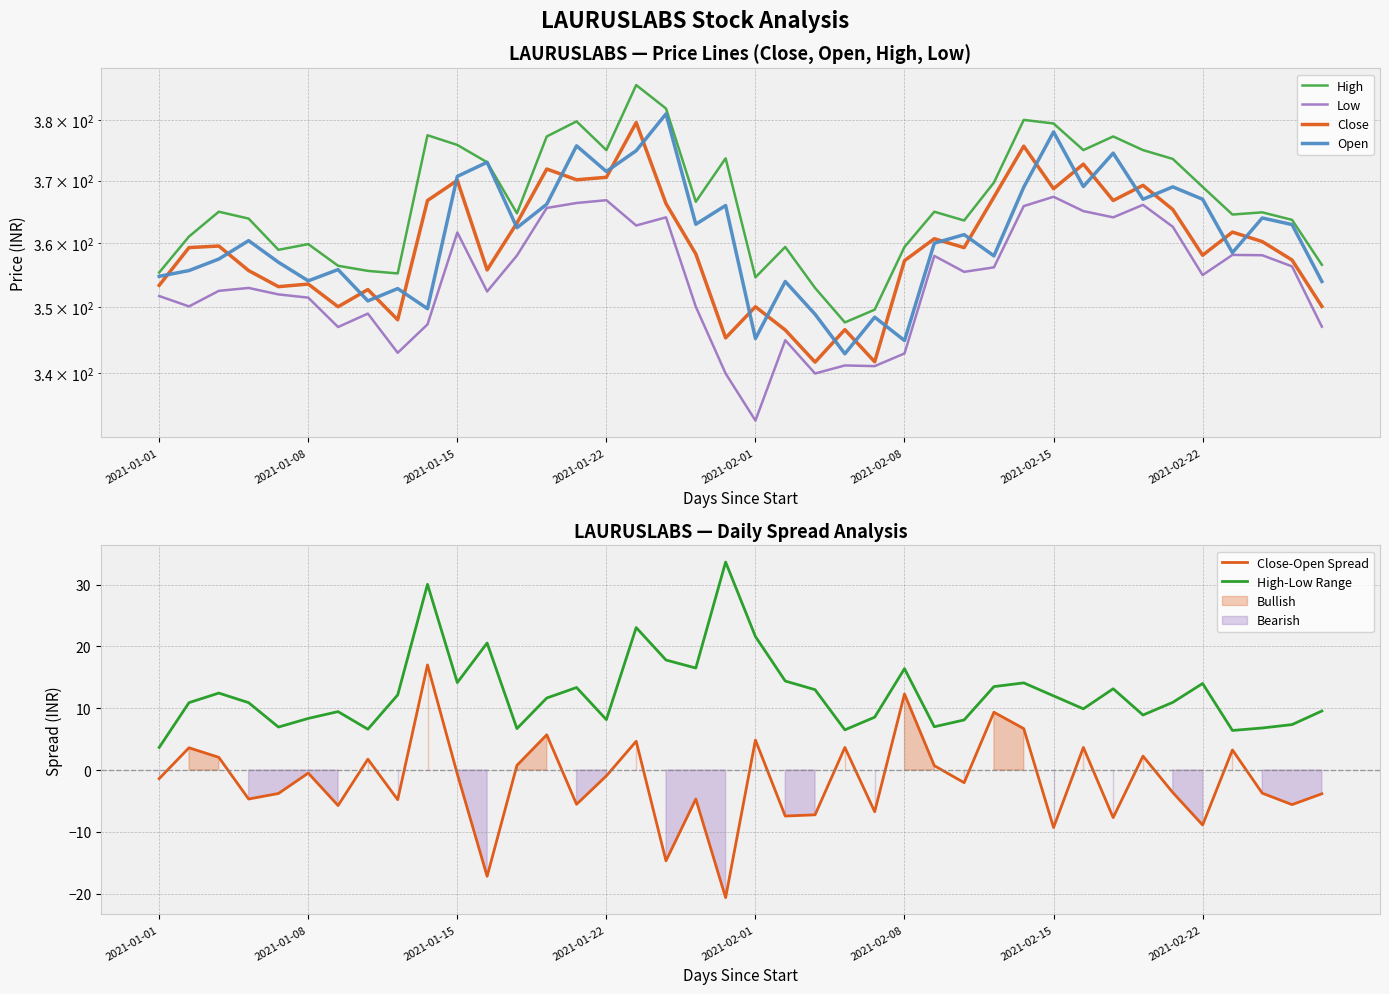

What is the value of the High point at the 19th from the left?

366.6